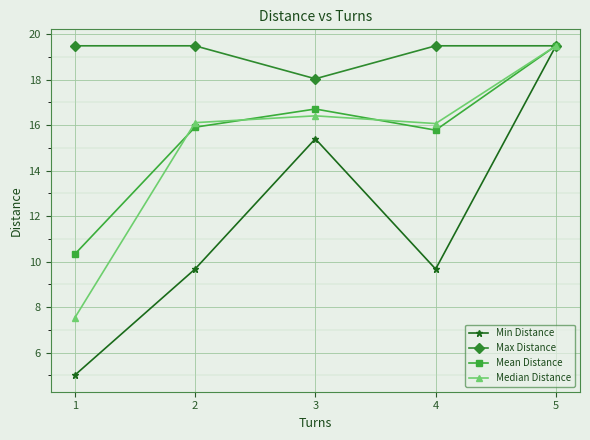

Does the chart display data point markers on the line(s)?

Yes